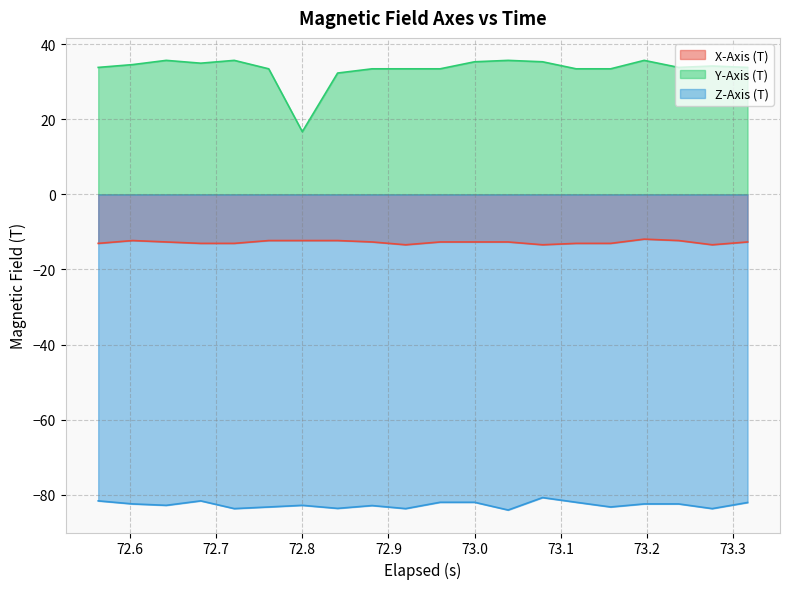

True or false: Z-Axis (T) and X-Axis (T) cross at least once.

False